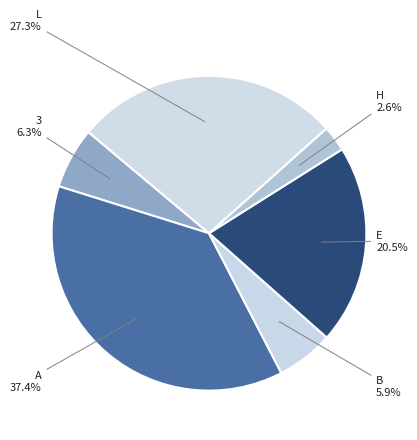

Count the number of slices in the pie.

6